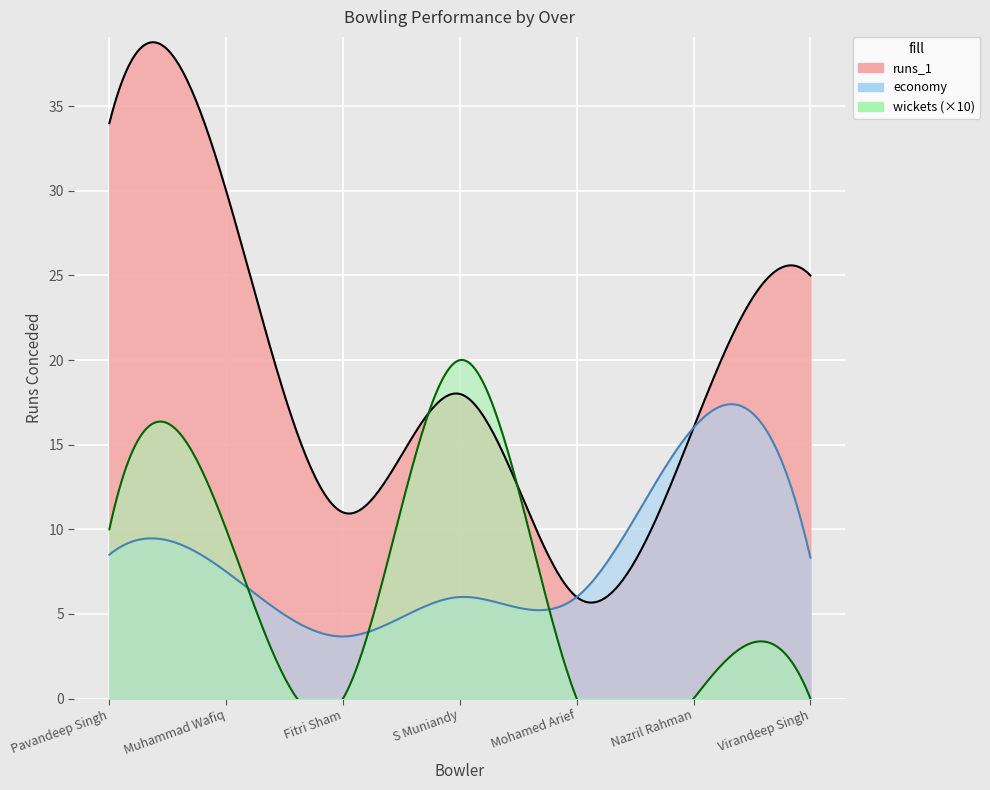

True or false: runs_1 and wickets intersect in this chart.

False